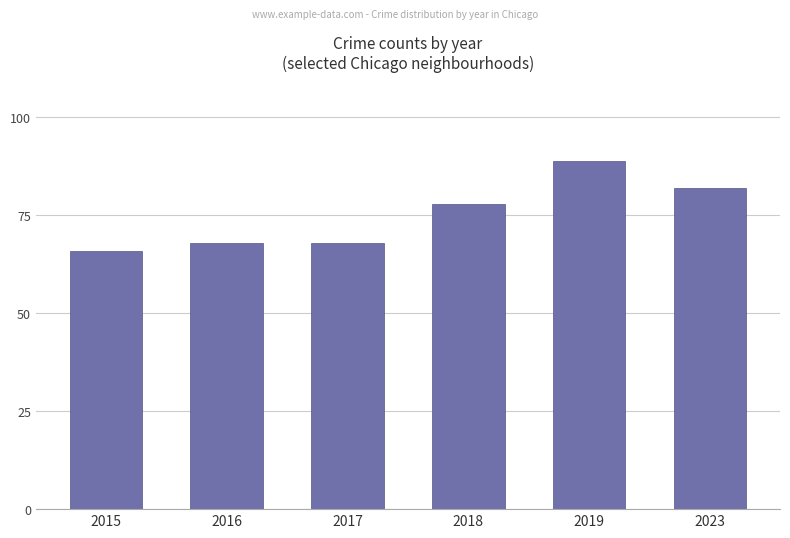

What is the ratio of the value at 2017 to the value at 2016?

1.0